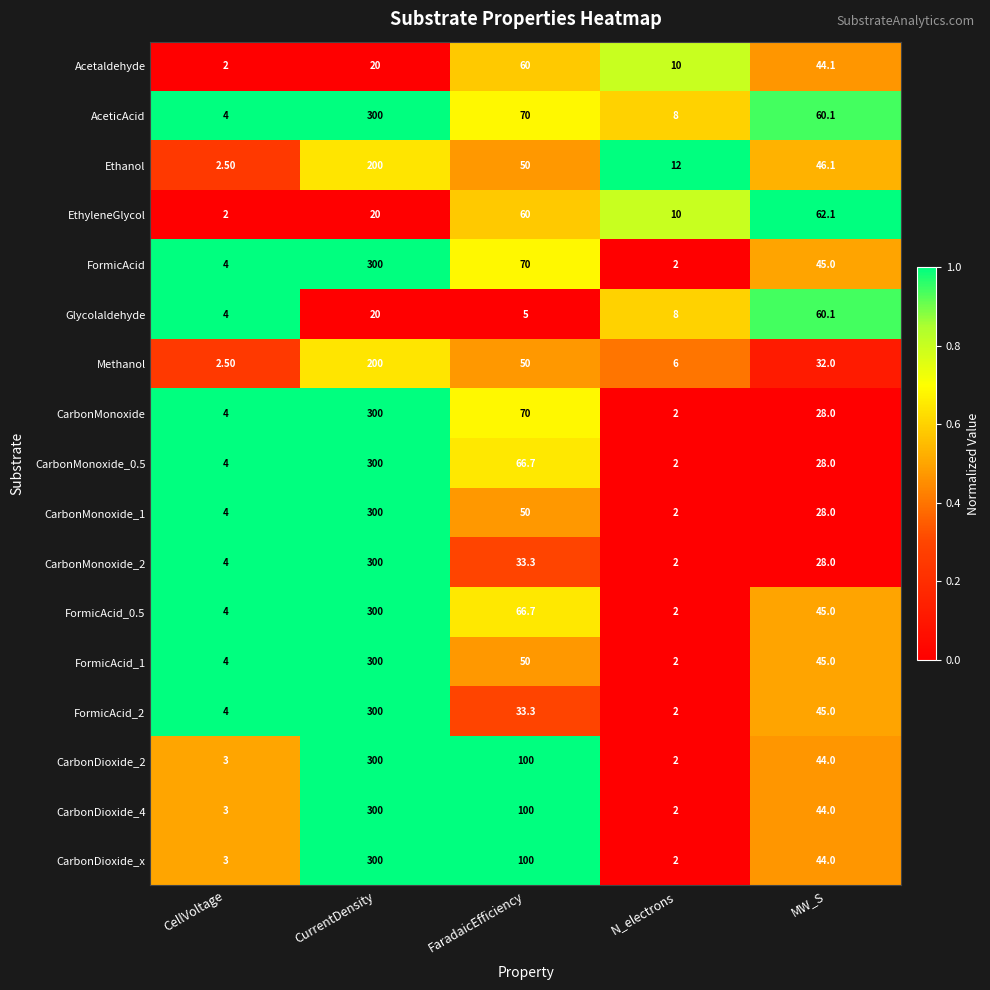

Count the number of categories in the chart.

5